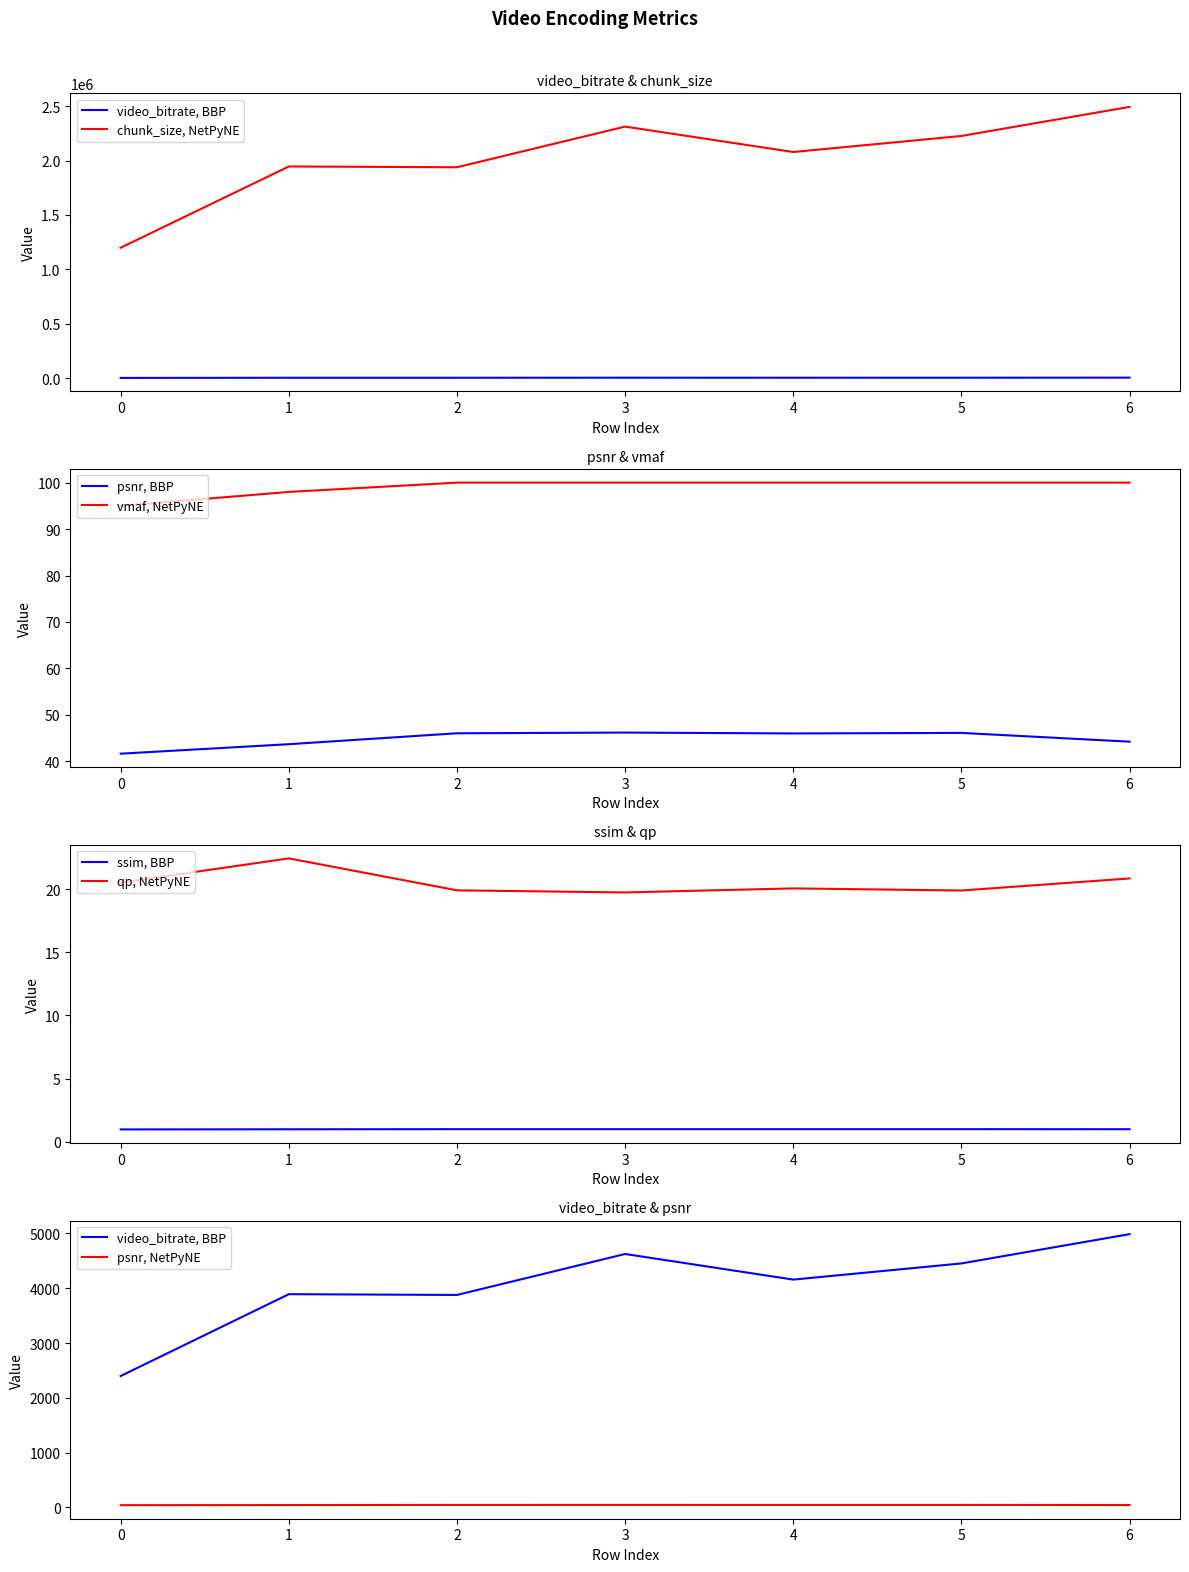

What are all the series names shown in the legend?

video_bitrate, psnr, ssim, vmaf, qp, chunk_size